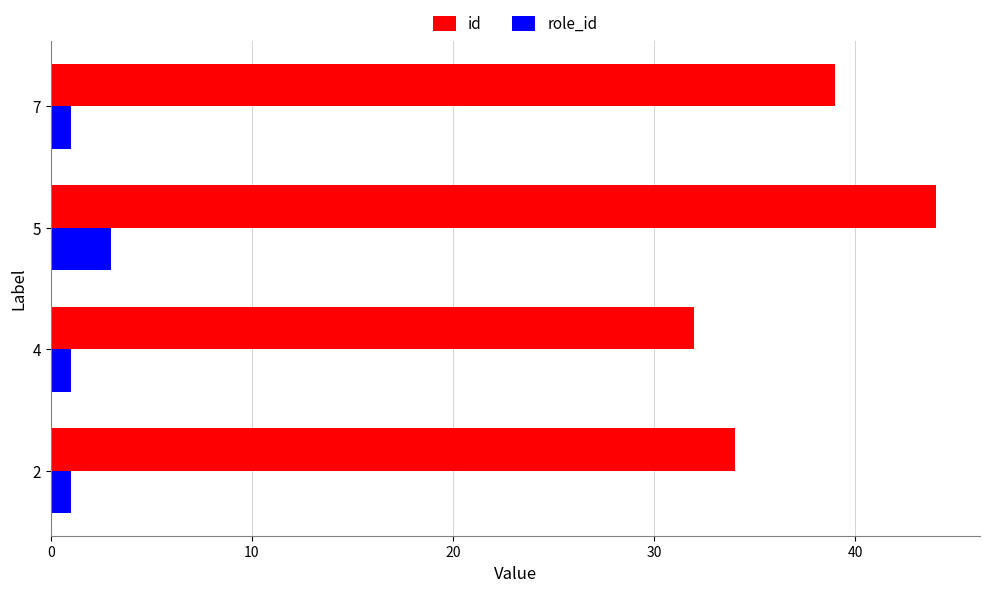

Is the value of role_id at 5 greater than the value of id at 7?

No